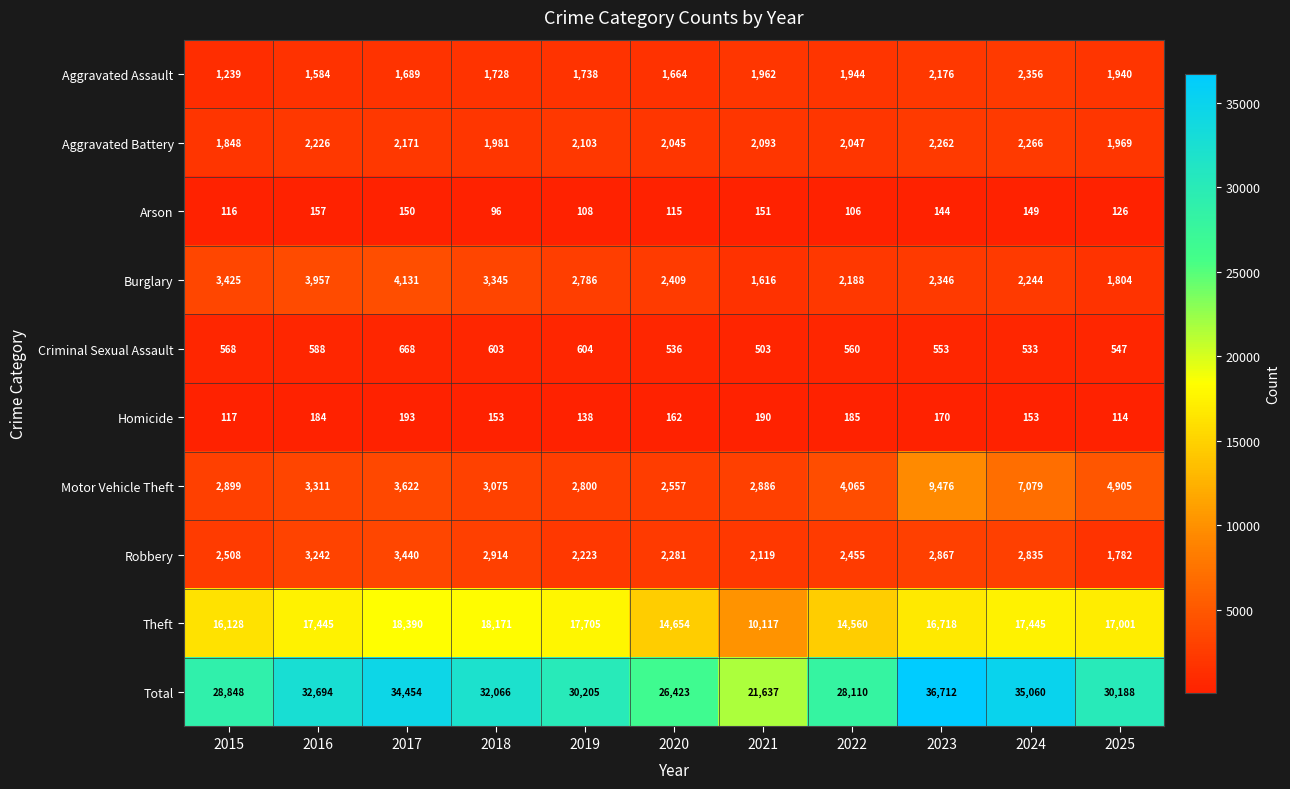

List the series in order of their peak value, lowest first.

Arson, Homicide, Criminal Sexual Assault, Aggravated Battery, Aggravated Assault, Robbery, Burglary, Motor Vehicle Theft, Theft, Total